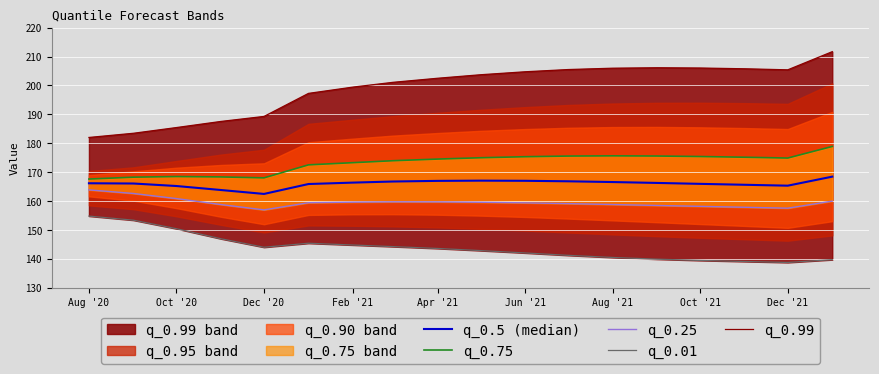

What is the sum of all q_0.25 values?

2870.3